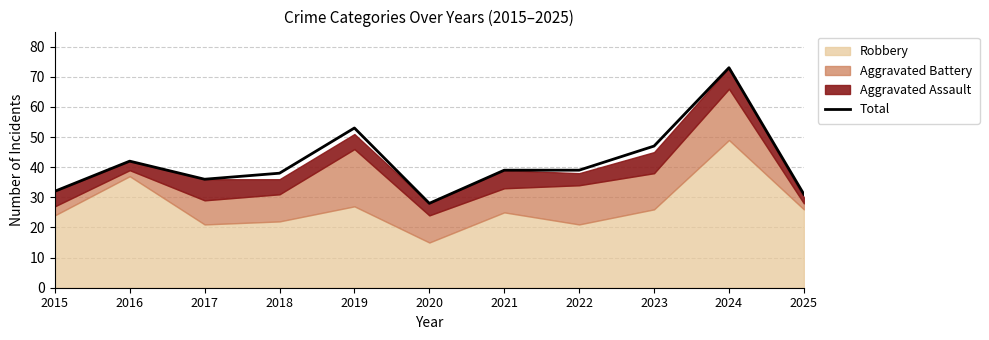

How many lines are shown in the chart?

1